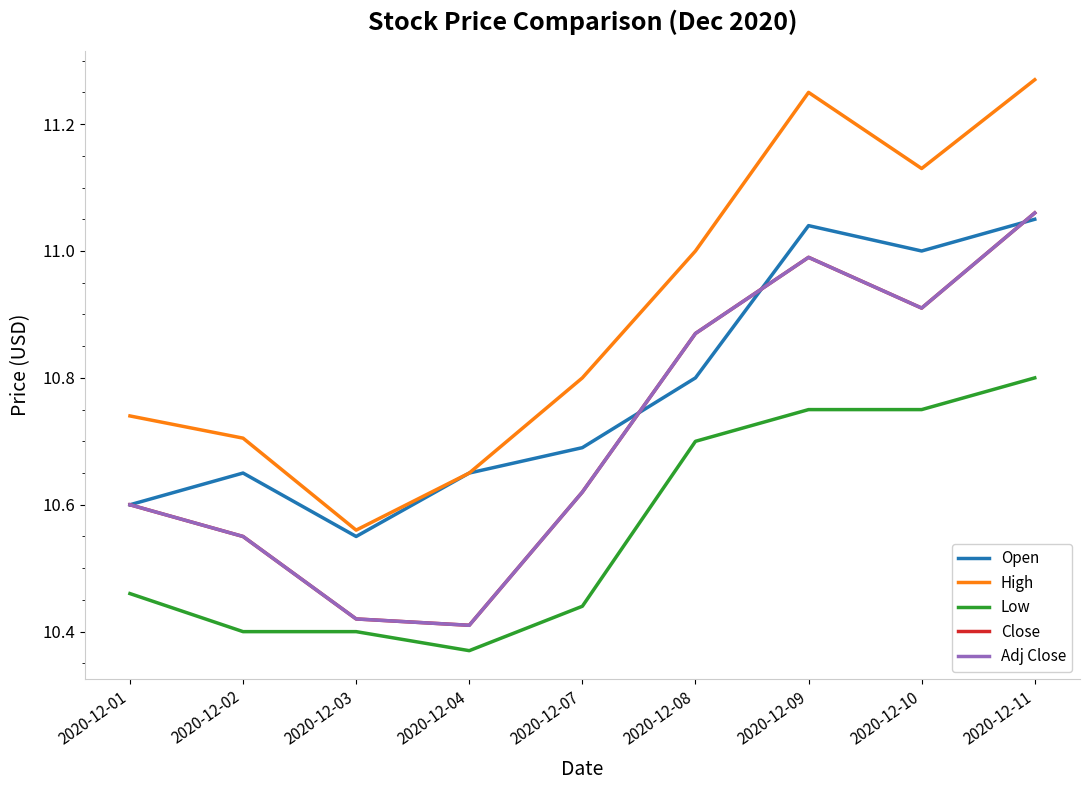

Where is Close nearest to the value 10?

2020-12-04